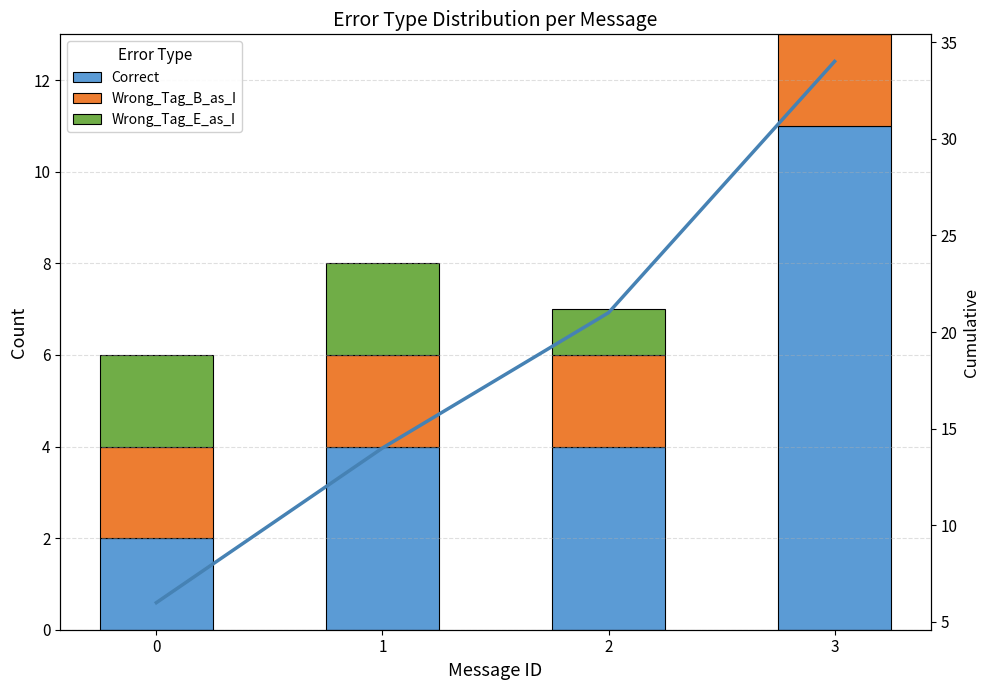

Reading left to right, what are all the values shown in this chart?

Correct: 2	4	4	11
Wrong_Tag_B_as_I: 2	2	2	2
Wrong_Tag_E_as_I: 2	2	1	0
Cumulative: 6	14	21	34